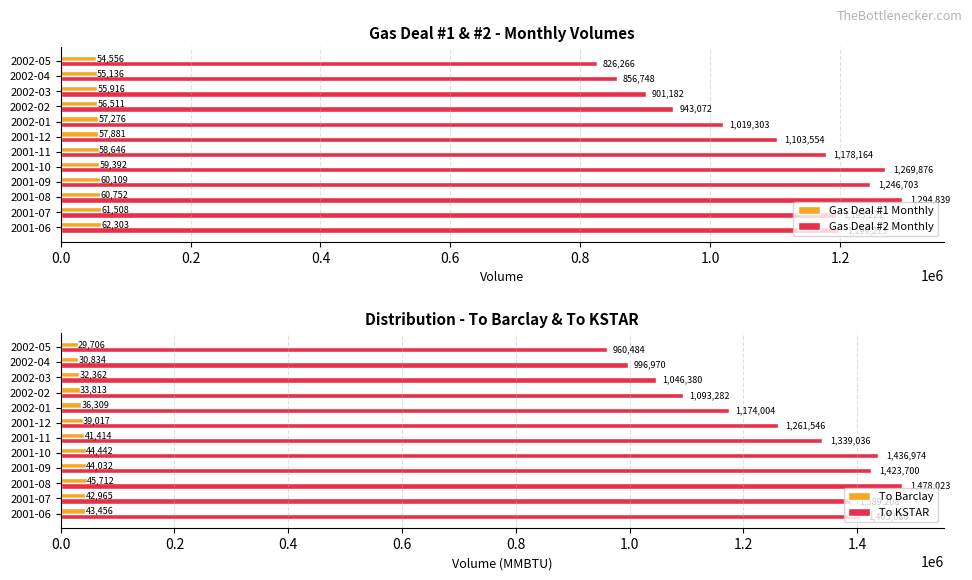

What value does the Gas Deal #2 Monthly series have at 2001-07?

1193221